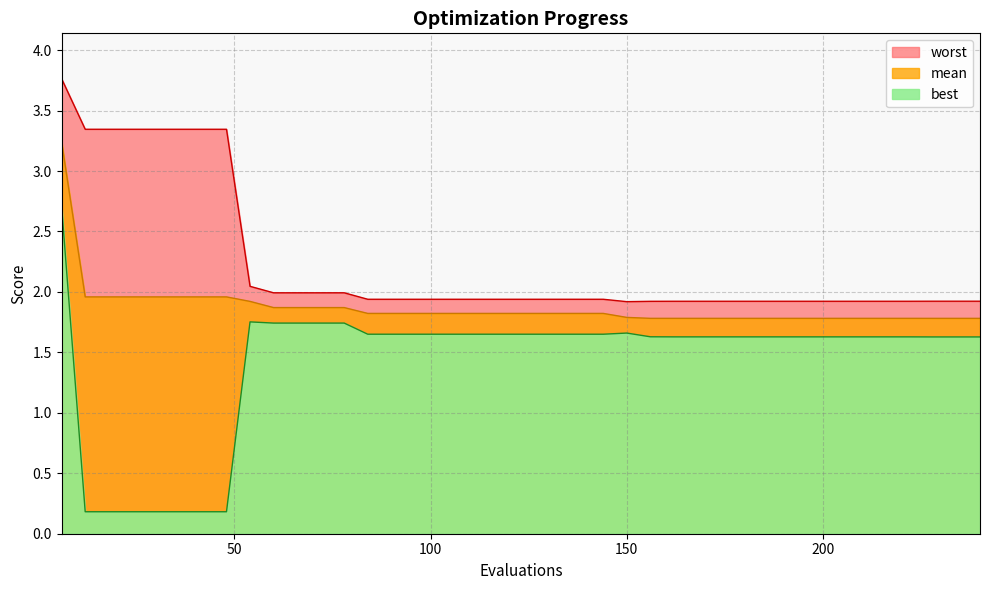

Reading left to right, extract all data points from this chart.

mean: 3.2	2.0	2.0	2.0	2.0	2.0	2.0	2.0	1.9	1.9	1.9	1.9	1.9	1.8	1.8	1.8	1.8	1.8	1.8	1.8	1.8	1.8	1.8	1.8	1.8	1.8	1.8	1.8	1.8	1.8	1.8	1.8	1.8	1.8	1.8	1.8	1.8	1.8	1.8	1.8
best: 2.7	0.2	0.2	0.2	0.2	0.2	0.2	0.2	1.8	1.7	1.7	1.7	1.7	1.7	1.7	1.7	1.7	1.7	1.7	1.7	1.7	1.7	1.7	1.7	1.7	1.6	1.6	1.6	1.6	1.6	1.6	1.6	1.6	1.6	1.6	1.6	1.6	1.6	1.6	1.6
worst: 3.8	3.3	3.3	3.3	3.3	3.3	3.3	3.3	2.0	2.0	2.0	2.0	2.0	1.9	1.9	1.9	1.9	1.9	1.9	1.9	1.9	1.9	1.9	1.9	1.9	1.9	1.9	1.9	1.9	1.9	1.9	1.9	1.9	1.9	1.9	1.9	1.9	1.9	1.9	1.9